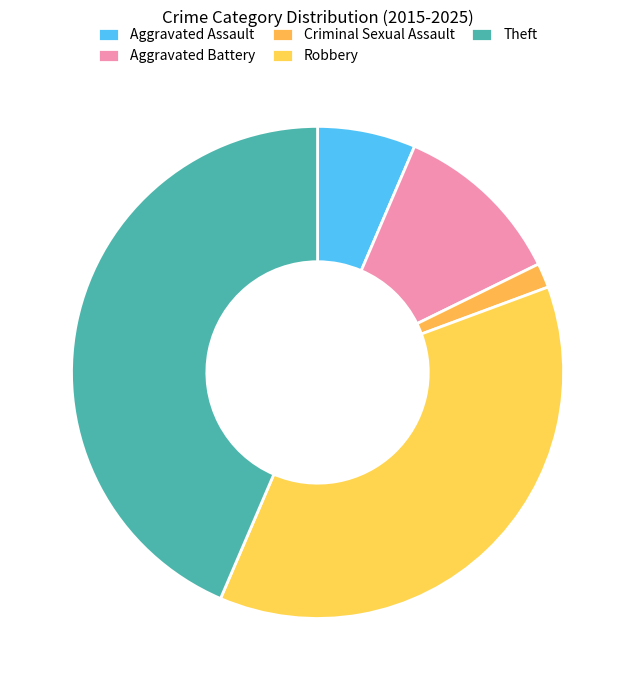

To the nearest percent, what portion does Theft represent?

44%